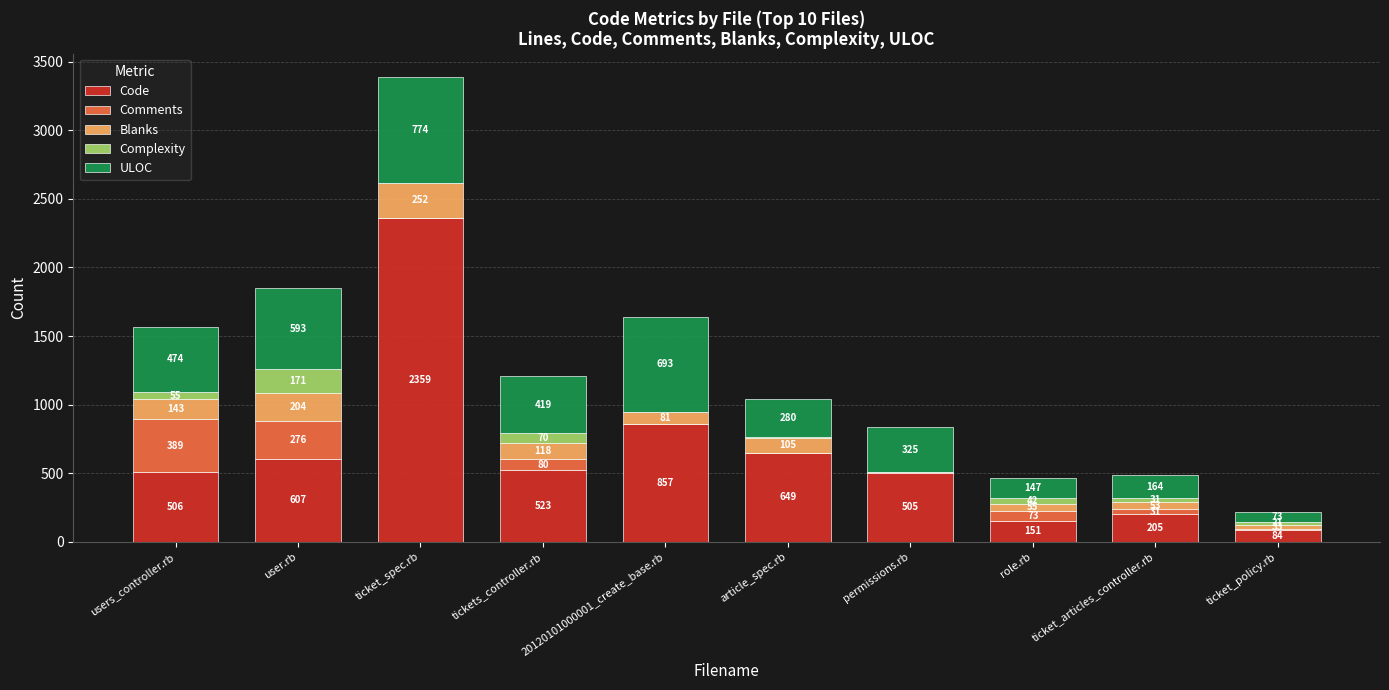

Which category has the highest value in the Code series?

ticket_spec.rb